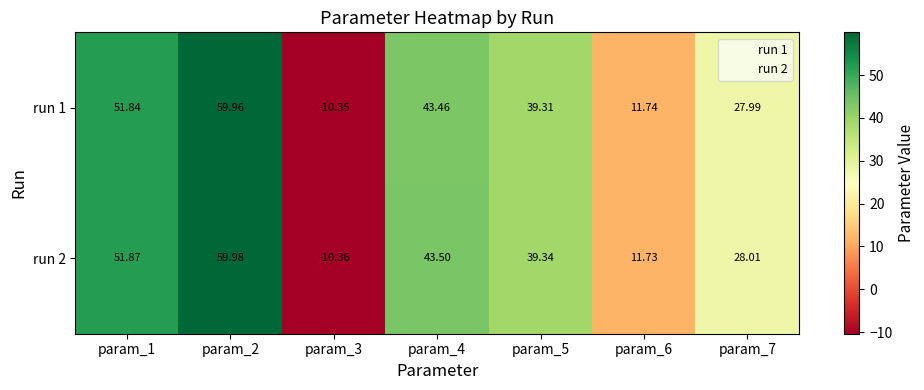

How many categories are shown in the chart?

7